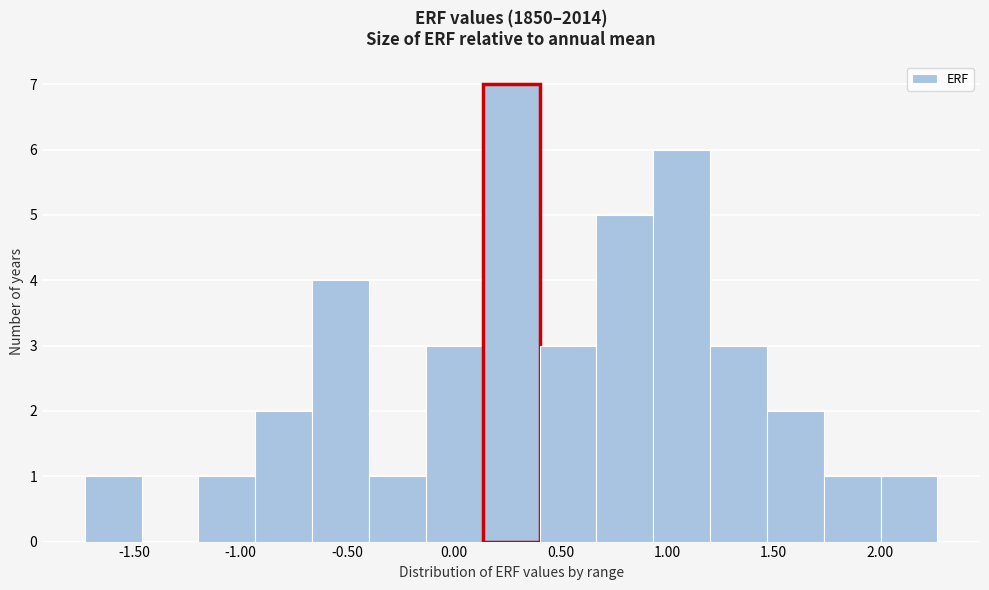

Reading left to right, list every bar in this chart as the range it spans on the x-axis followed by its height. Neither the bar edges nor the heights are printed on the chart, so give them approximately, as read against the axes.

-1.75 to -1.45: 1
-1.45 to -1.20: 0
-1.20 to -0.95: 1
-0.95 to -0.65: 2
-0.65 to -0.40: 4
-0.40 to -0.15: 1
-0.15 to 0.15: 3
0.15 to 0.40: 7
0.40 to 0.65: 3
0.65 to 0.95: 5
0.95 to 1.20: 6
1.20 to 1.45: 3
1.45 to 1.75: 2
1.75 to 2.00: 1
2.00 to 2.25: 1